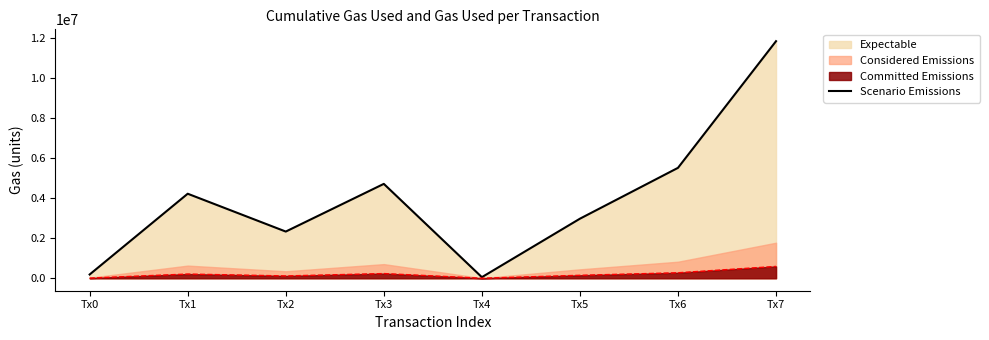

Which label corresponds to the smallest value in the chart?

Tx4